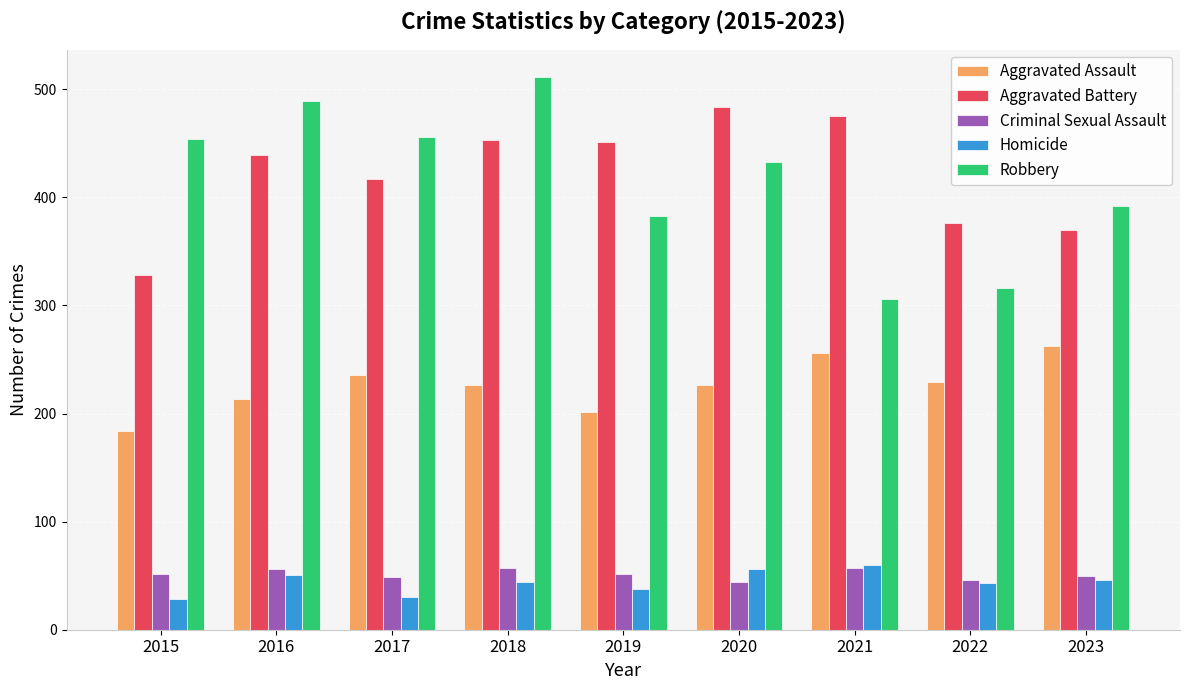

Are the bars grouped side by side (vs. stacked)?

Yes